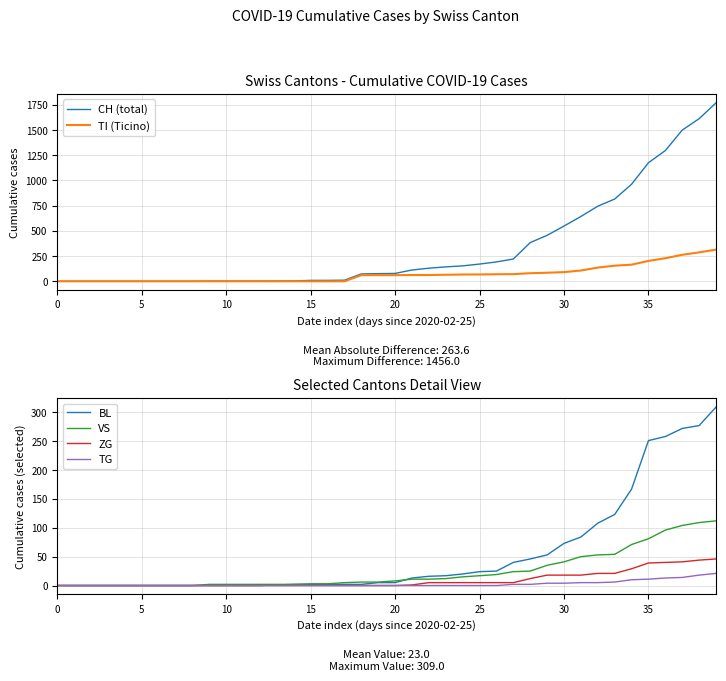

What is the difference between the maximum and second lowest values in the ZG series?

46